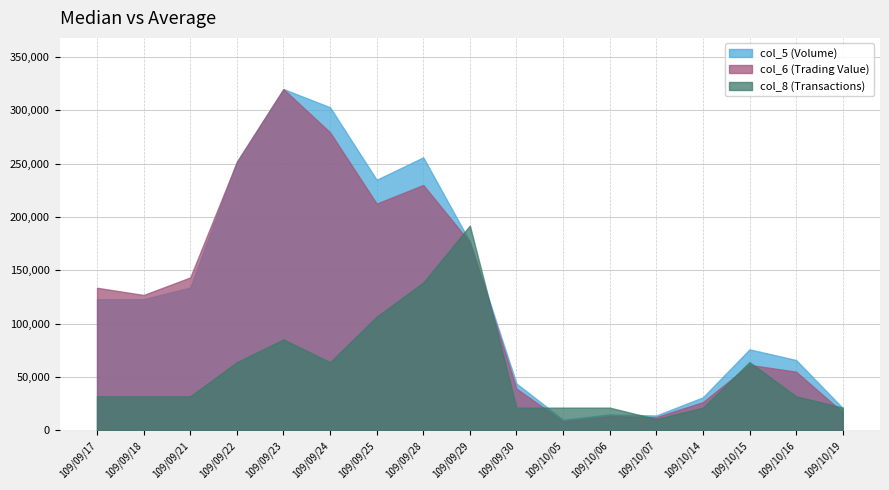

Between 109/10/16 and 109/09/21, which is larger?

109/09/21